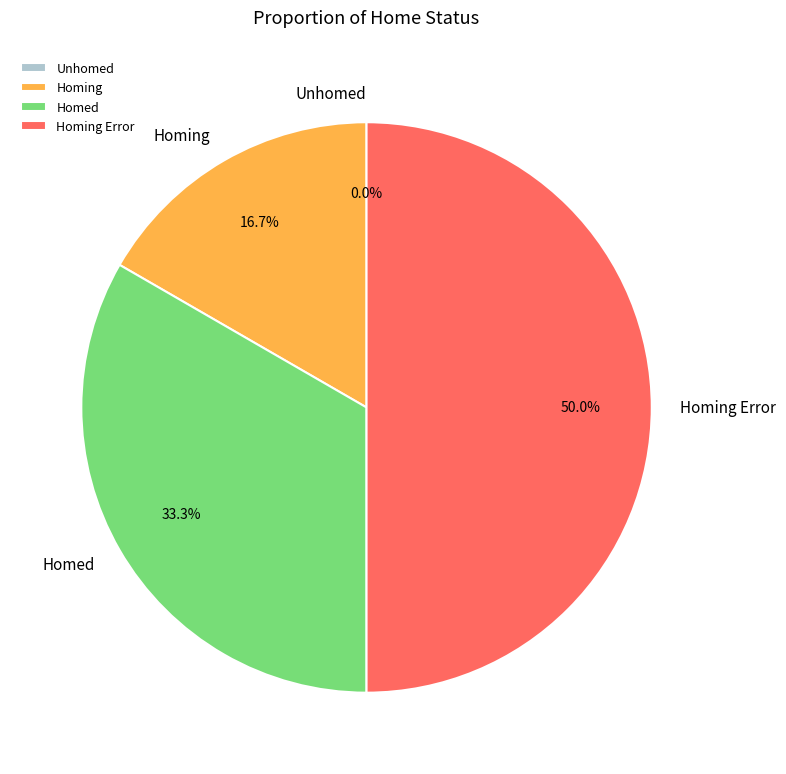

Which has a higher value, Unhomed or Homed?

Homed